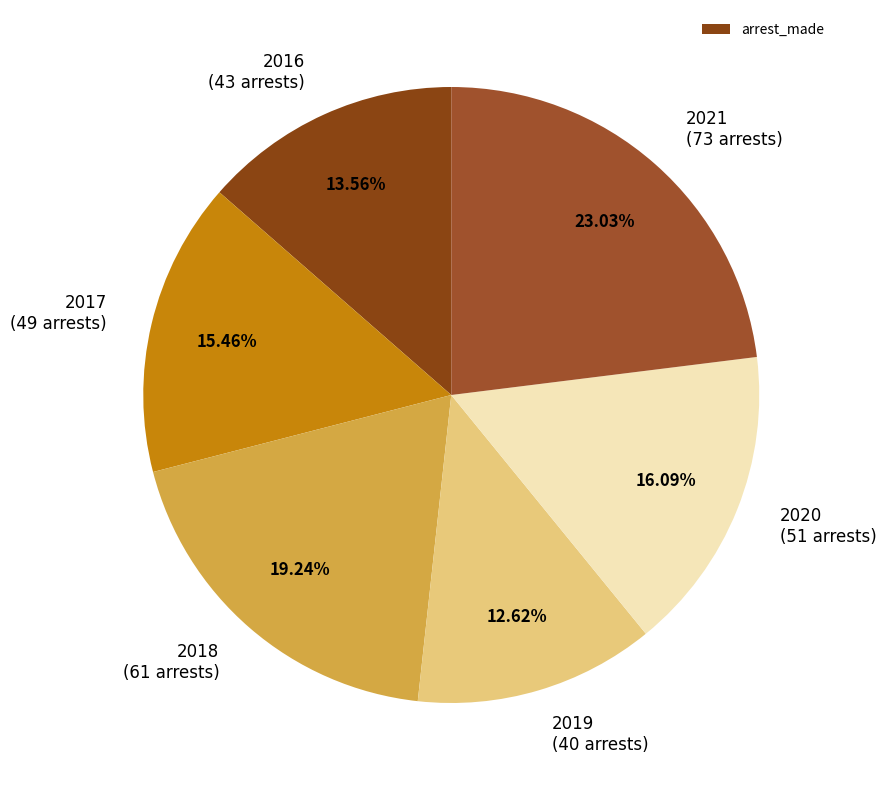

Rank the categories by value from highest to lowest.

2021, 2018, 2020, 2017, 2016, 2019